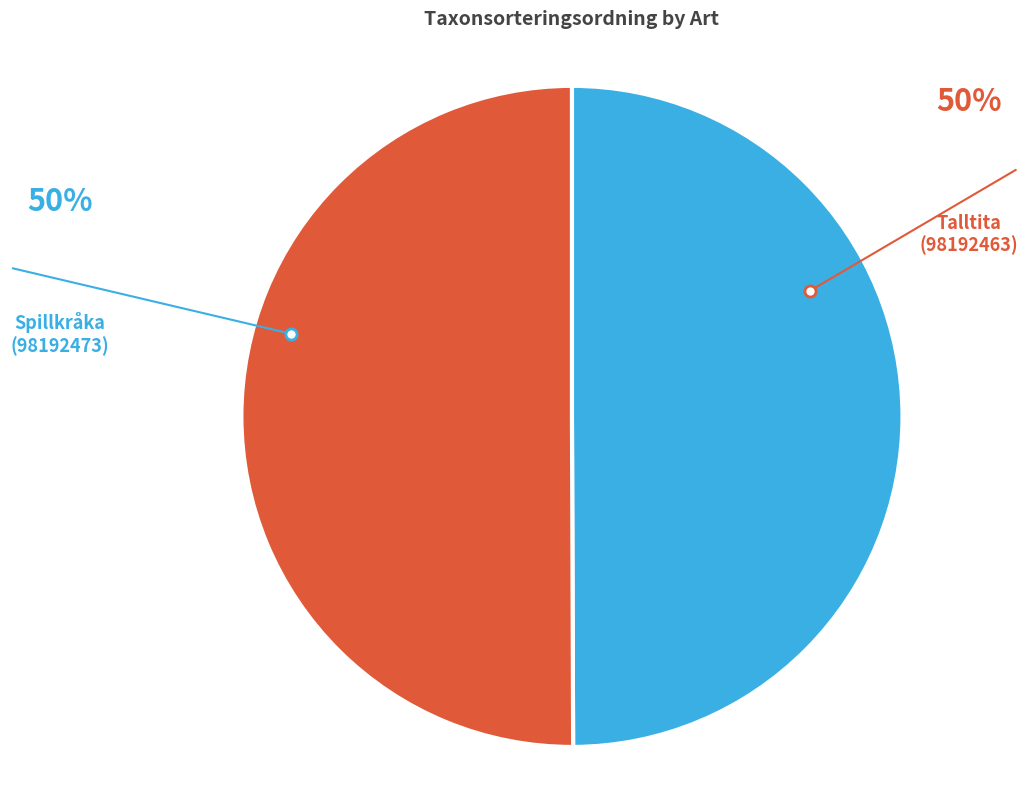

How many slices are in this pie chart?

2